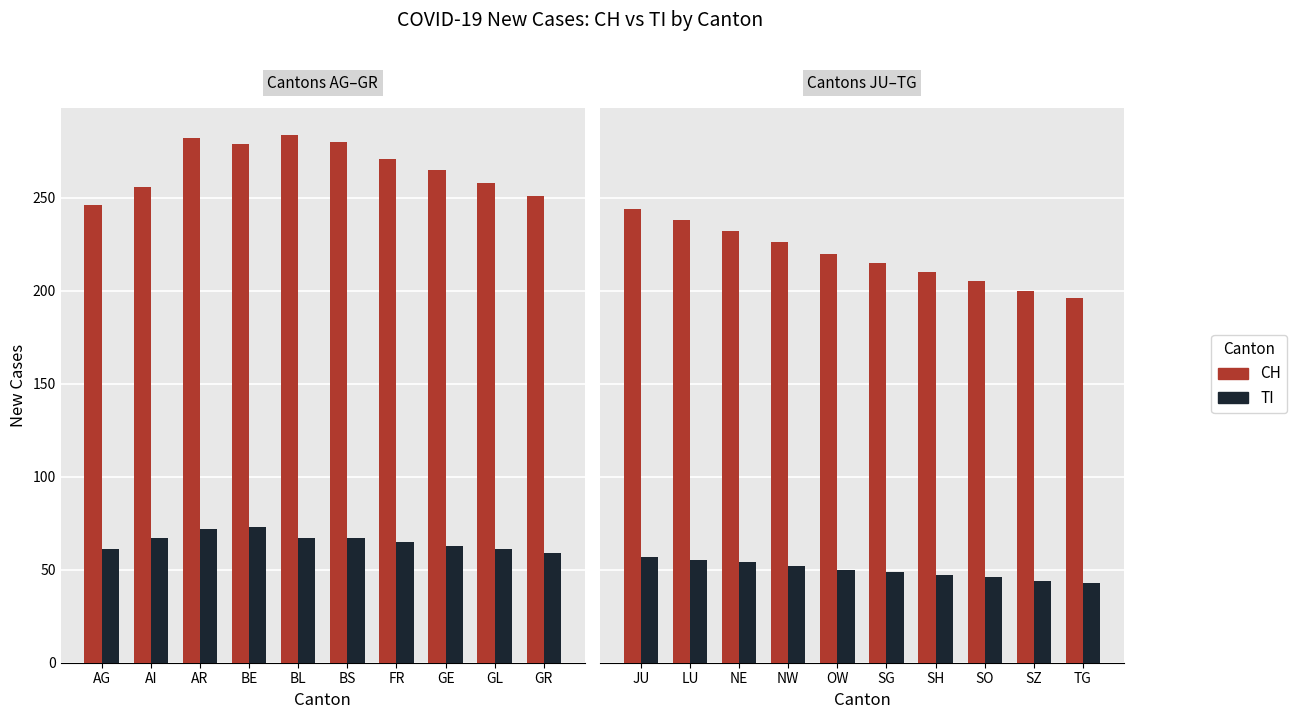

Which series changed the most between JU and TG?

CH